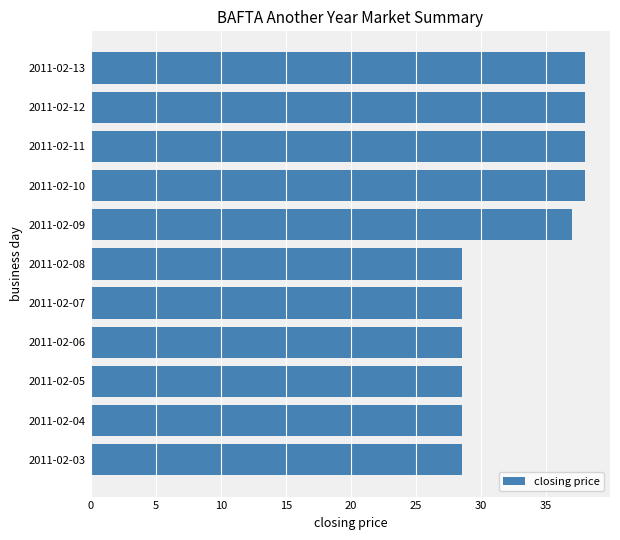

What is the ratio of the value at 2011-02-13 to the value at 2011-02-12?

1.0